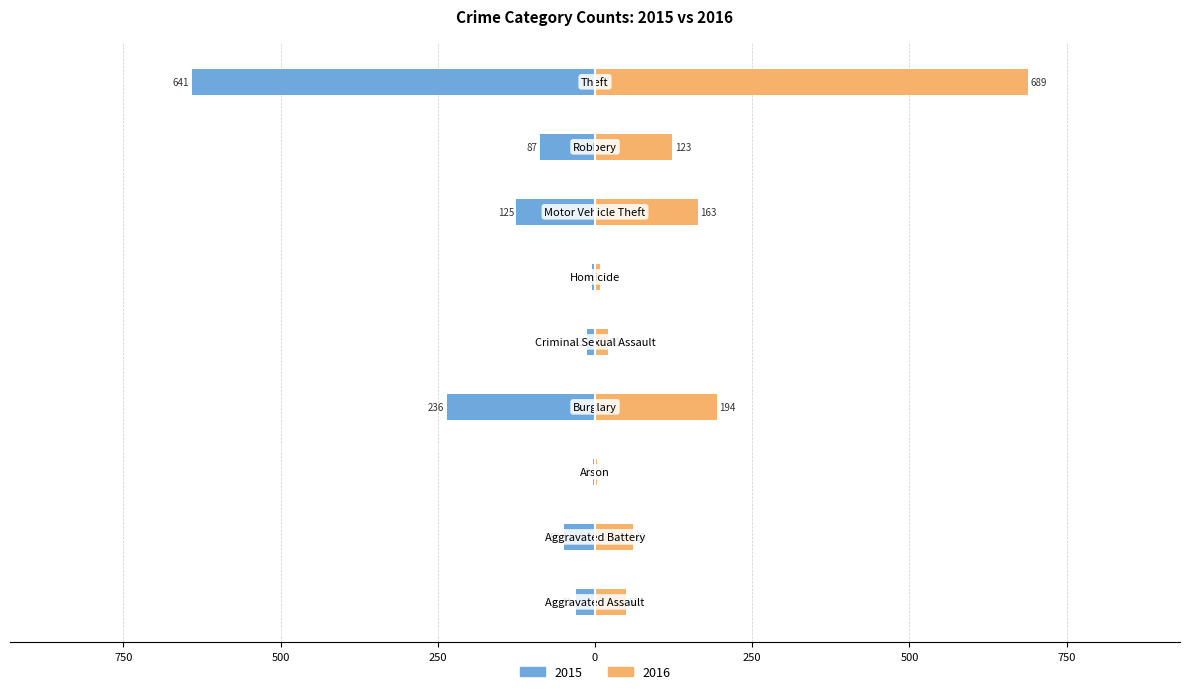

What is the greatest value displayed?

689